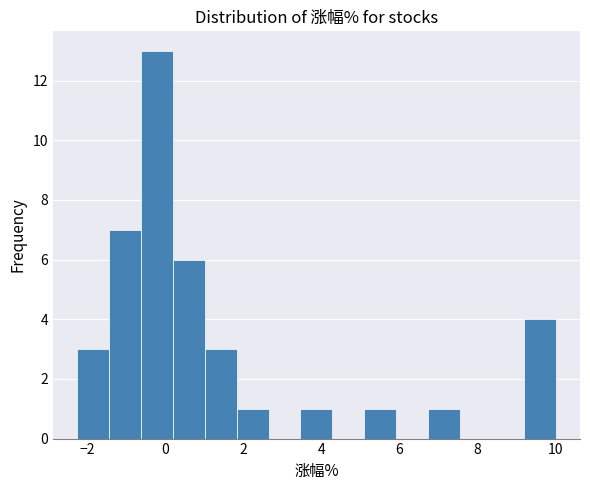

Reading left to right, transcribe this chart: for each bar, give the range it covers on the x-axis and its height. Neither the bar edges nor the heights are printed on the chart, so give them approximately, as read against the axes.

-2.2 to -1.4: 3
-1.4 to -0.6: 7
-0.6 to 0.2: 13
0.2 to 1.0: 6
1.0 to 1.8: 3
1.8 to 2.6: 1
2.6 to 3.4: 0
3.4 to 4.2: 1
4.2 to 5.2: 0
5.2 to 6.0: 1
6.0 to 6.8: 0
6.8 to 7.6: 1
7.6 to 8.4: 0
8.4 to 9.2: 0
9.2 to 10.0: 4